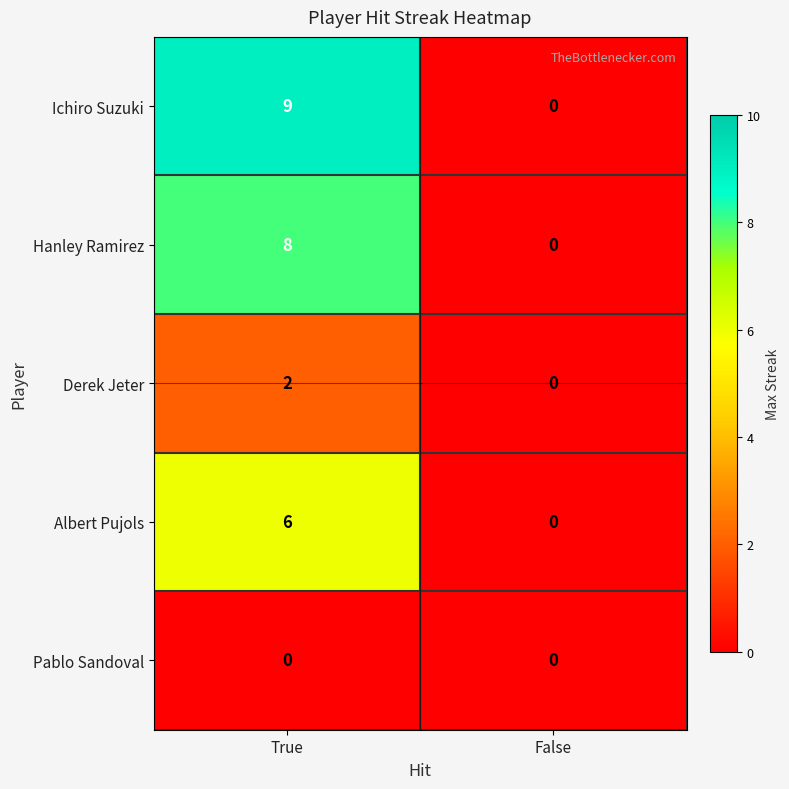

How many distinct data groups are displayed?

5